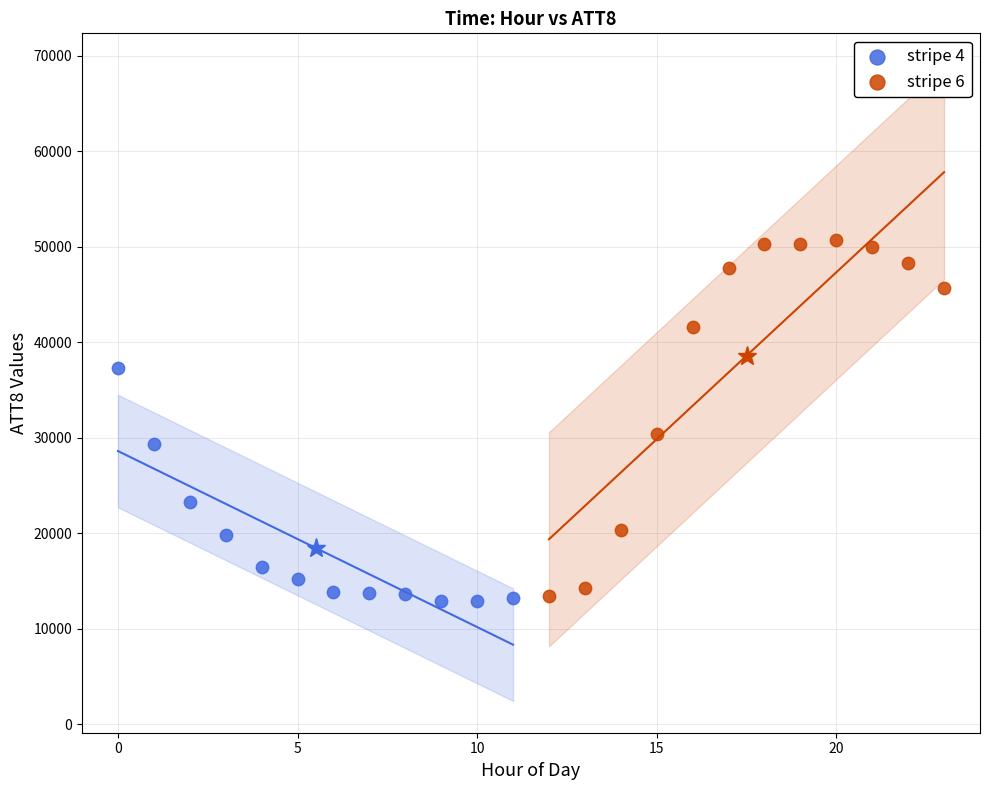

Which series contains the highest Y value?

stripe 6